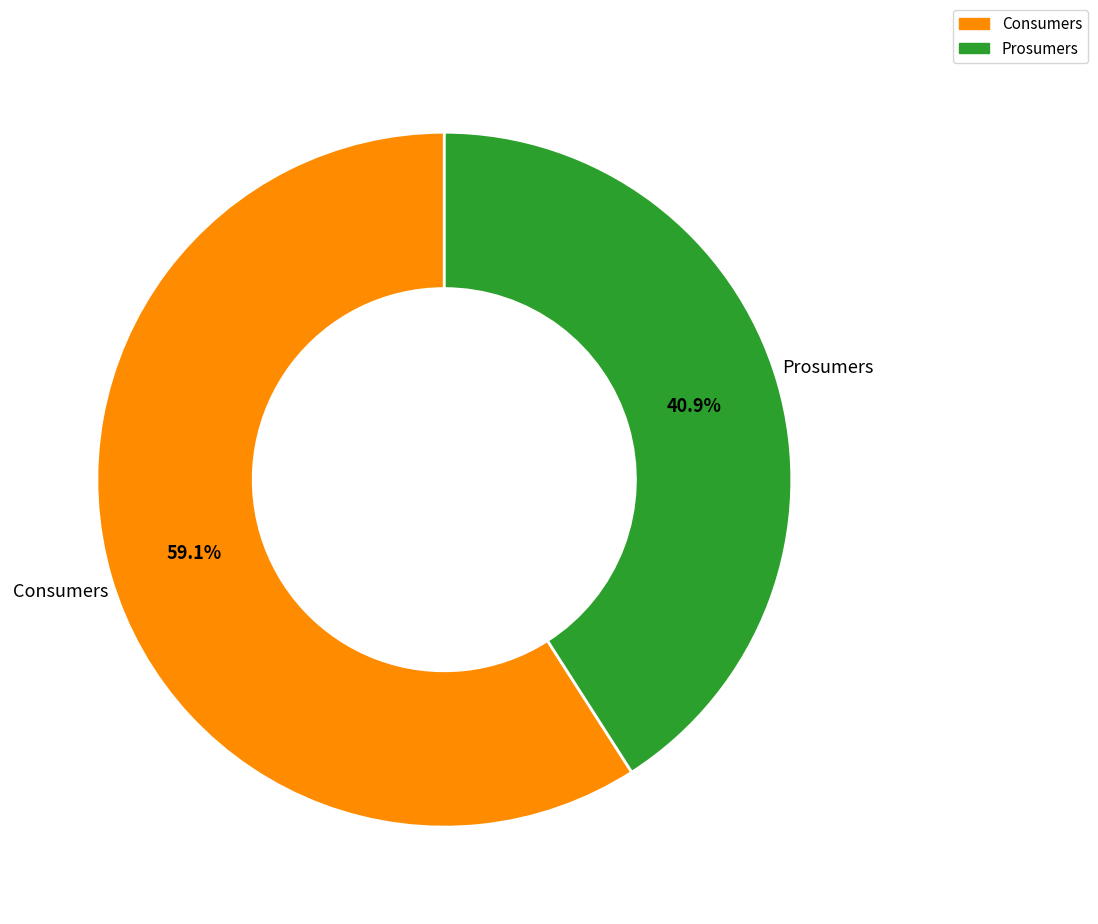

To the nearest percent, what is the difference between the Consumers and Prosumers slice percentages?

18%